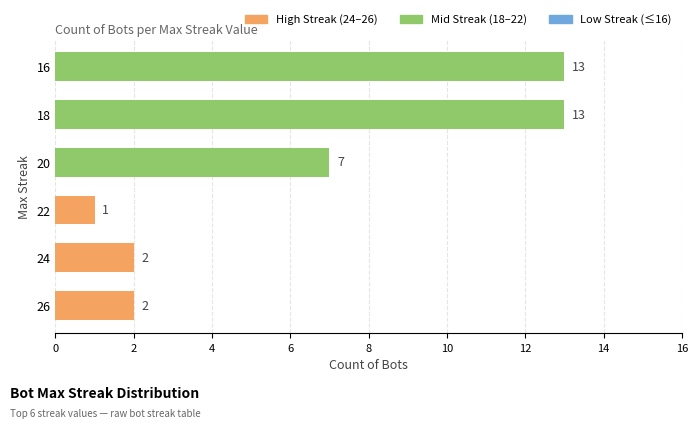

What is the sum of all values?

38